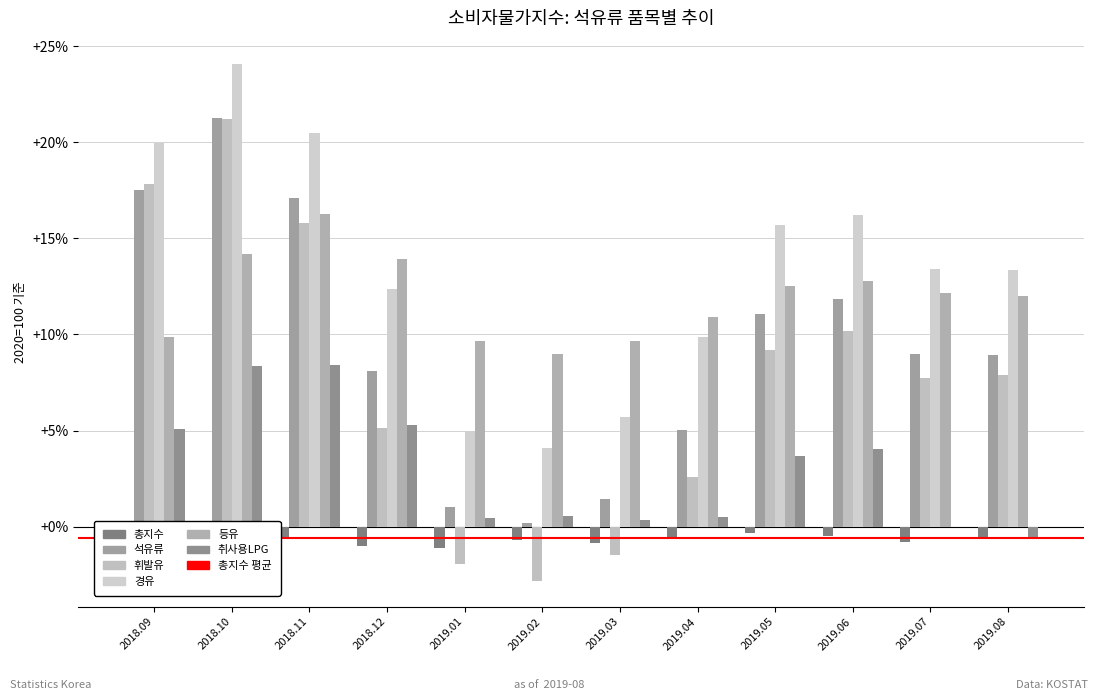

What is the value of the 총지수 bar at the 8th from the left?

-0.5